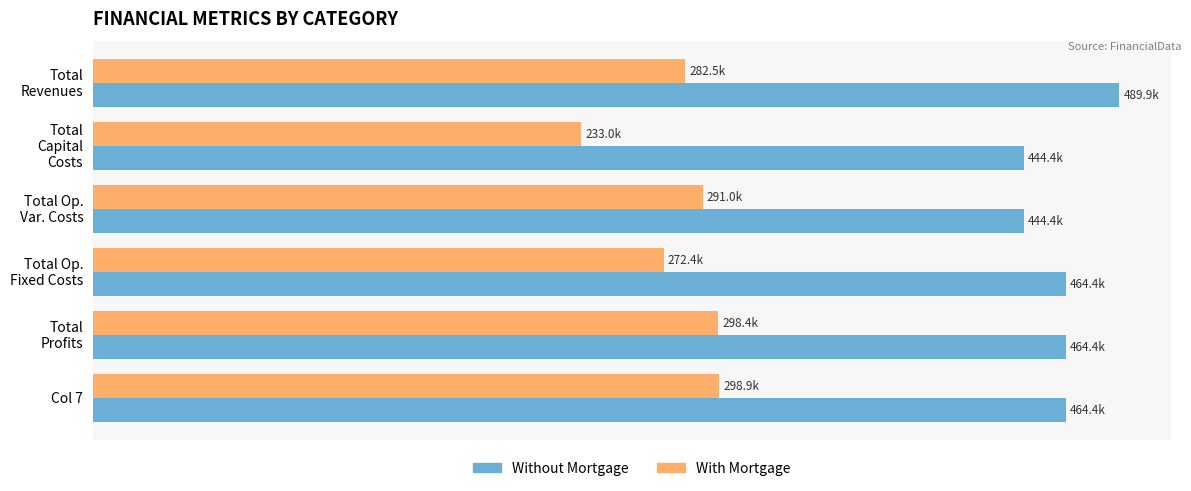

At which label does With Mortgage reach its minimum?

Total
Capital
Costs